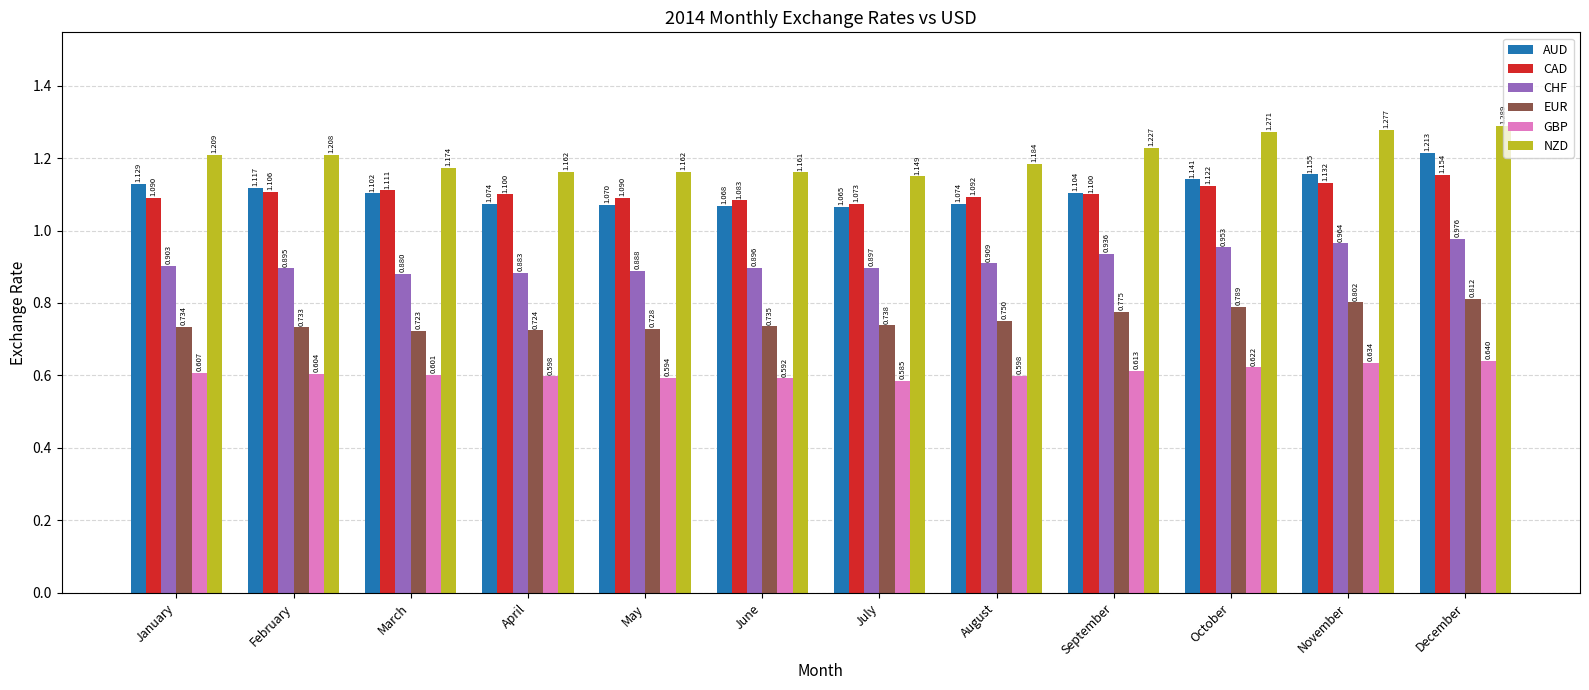

Which series has the largest range (max minus min)?

AUD